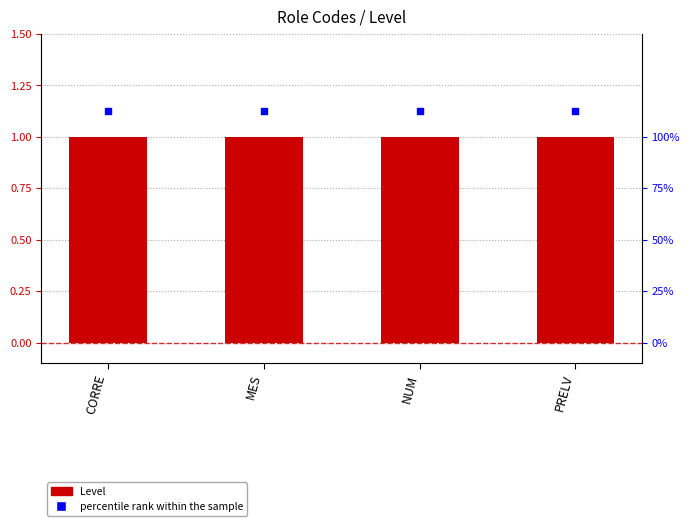

Which series has the largest total across all categories?

percentile rank within the sample